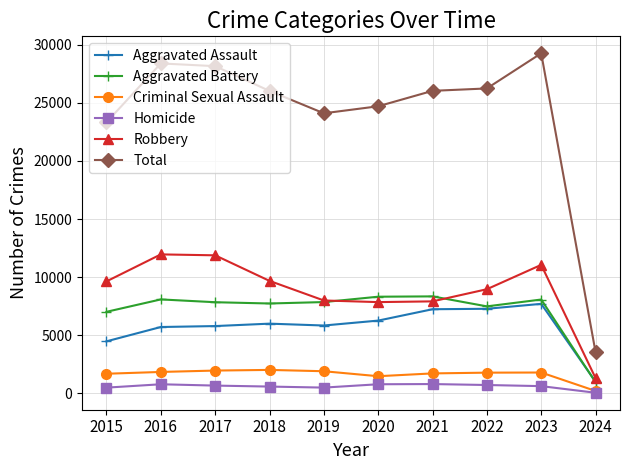

How many series are shown in this chart?

6